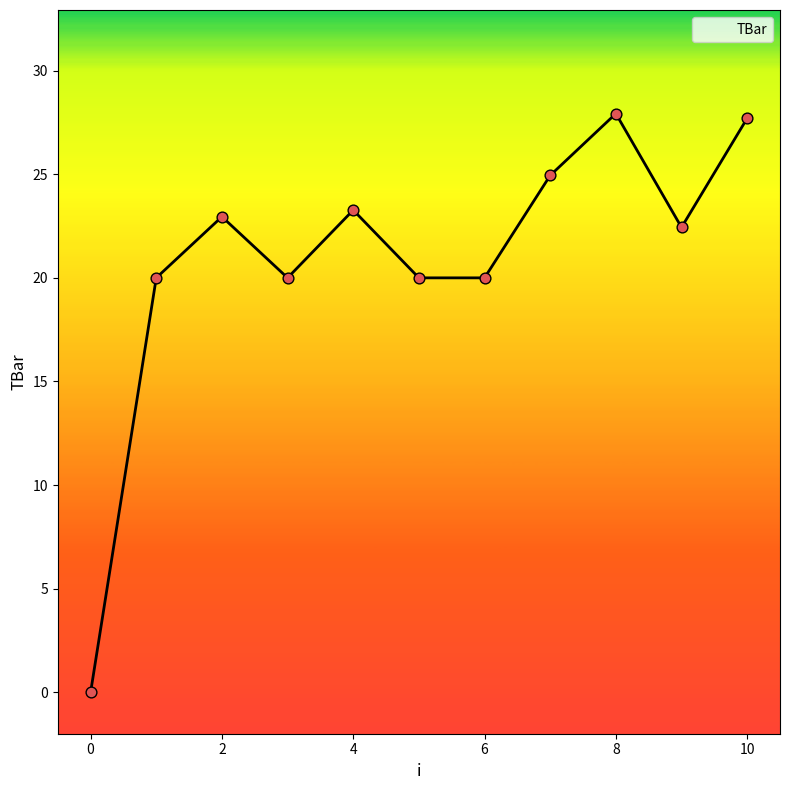

What is the difference between the maximum and minimum values?

27.9